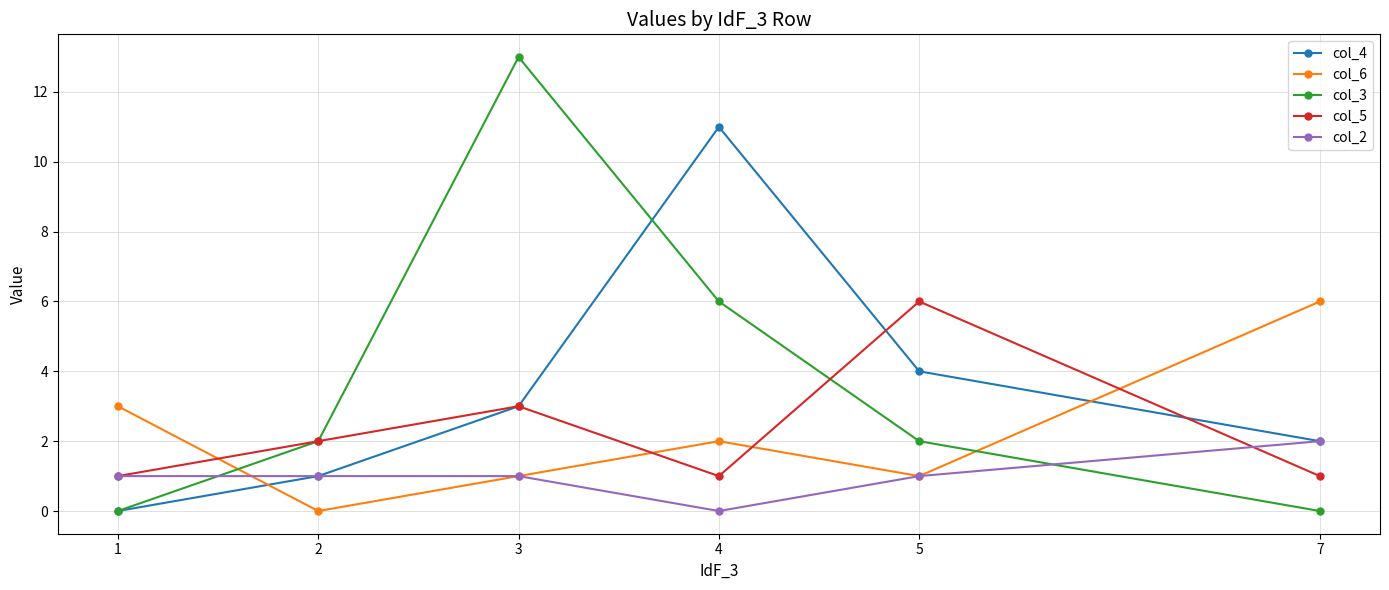

At which category is the sum across all series the highest?

3